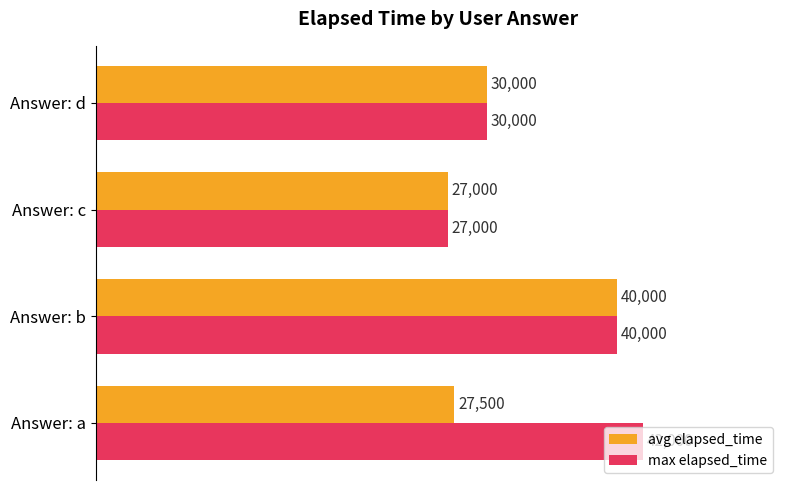

What is the average value of the avg elapsed_time series?

31125